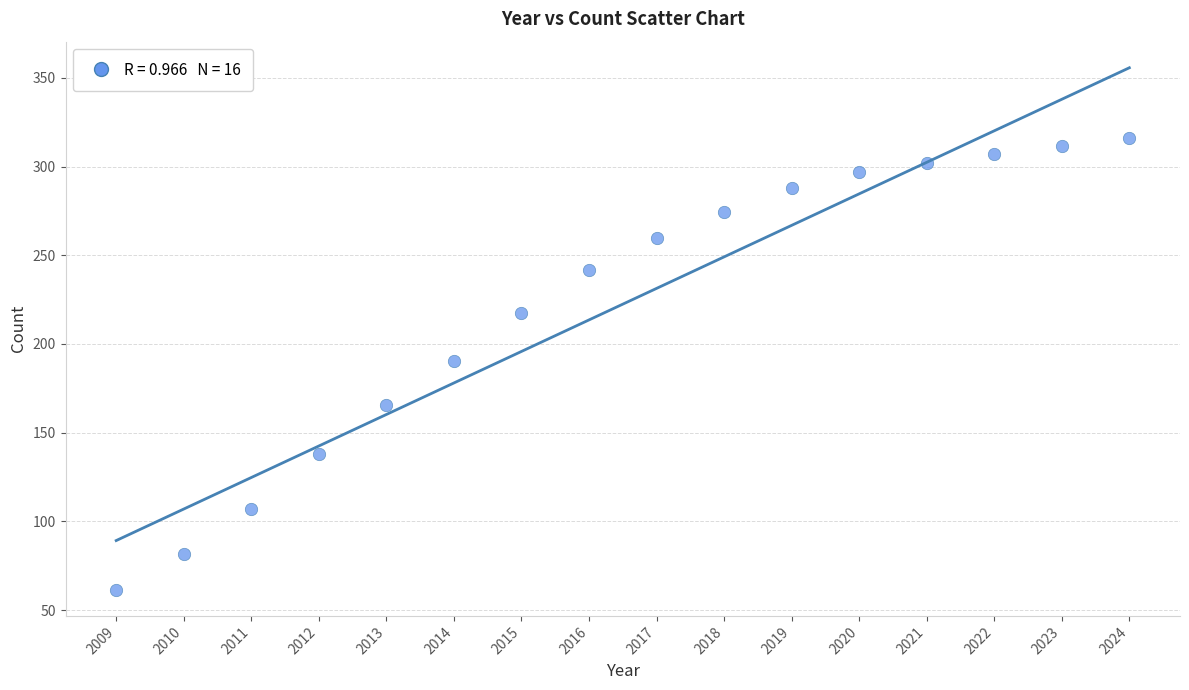

What is the range of Y values (max minus min)?

254.7